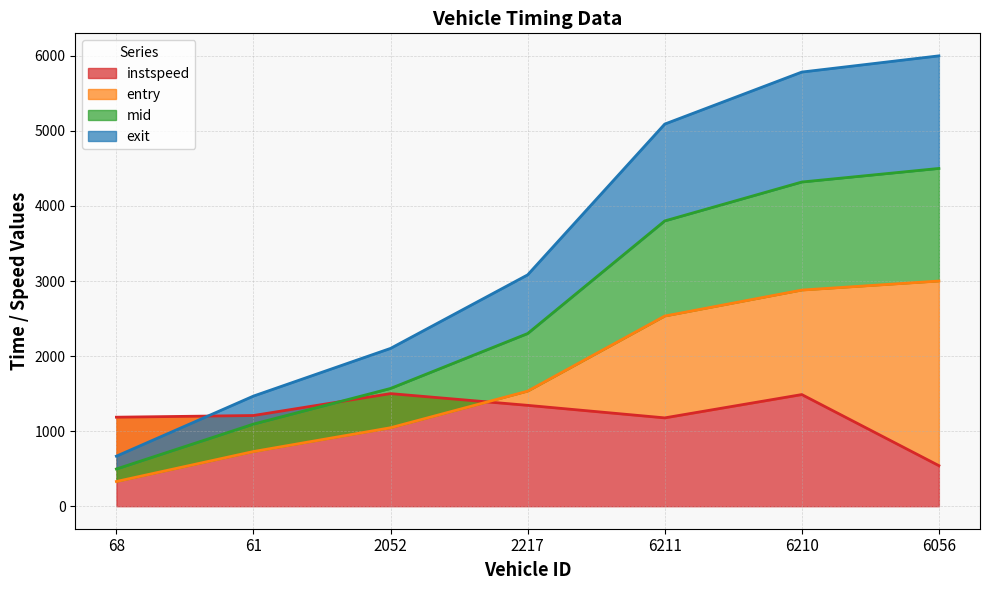

How many categories are shown in the chart?

7